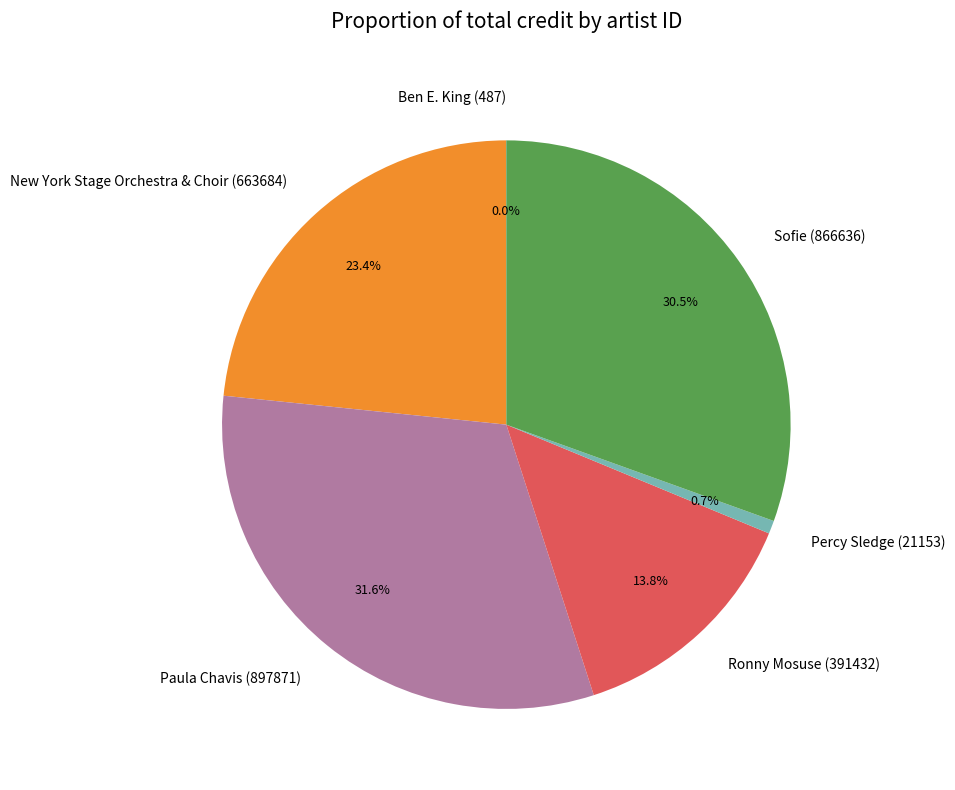

How much of the chart is everything except New York Stage Orchestra & Choir (663684)?

76.6%